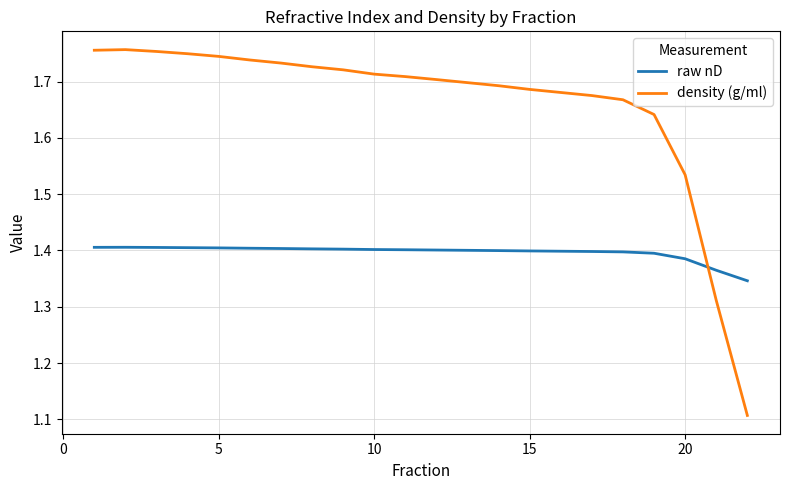

True or false: density (g/ml) and raw nD intersect in this chart.

True